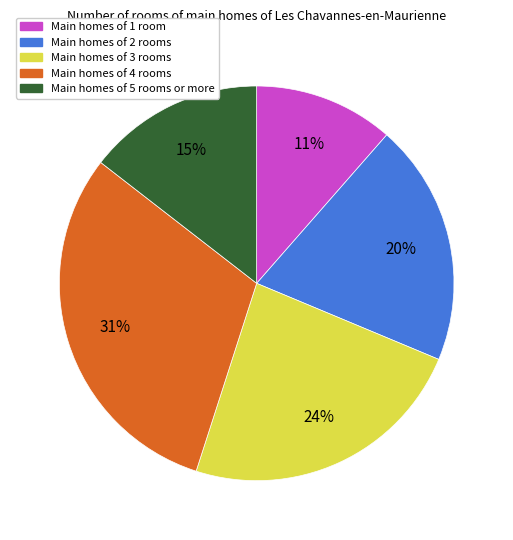

Is there any slice that represents more than half of the pie?

No